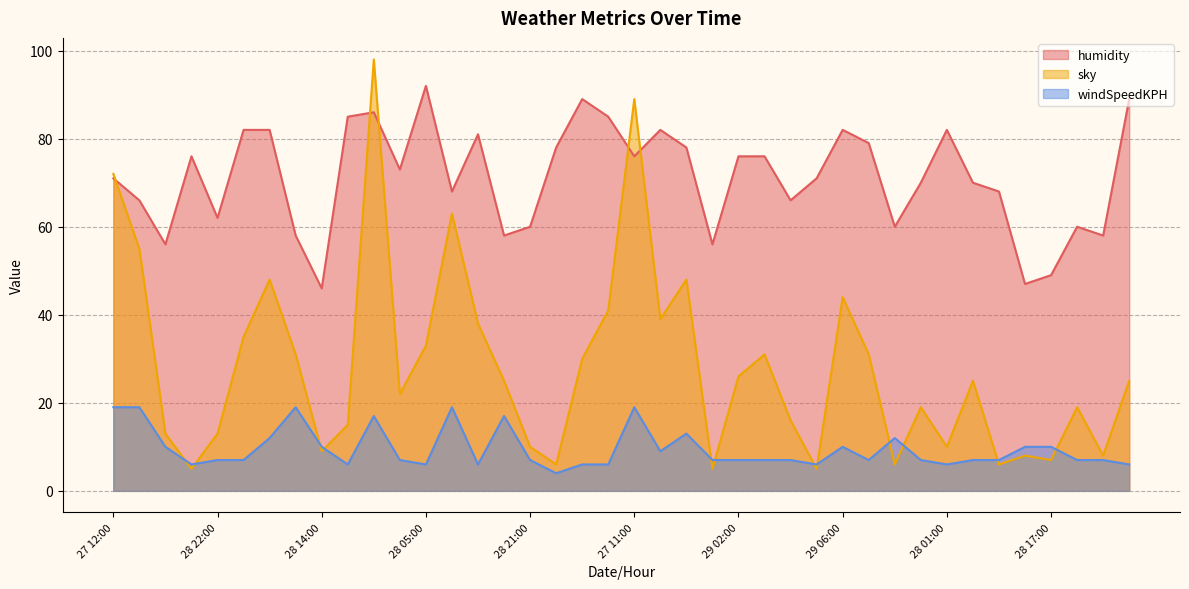

What is the sum of all humidity values?

2849